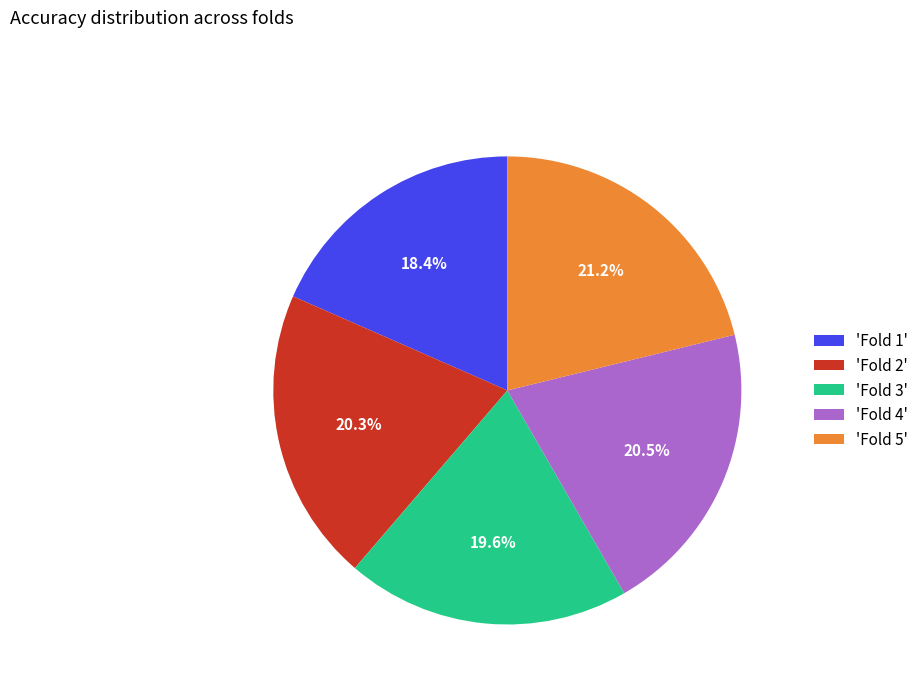

Combined, do 'Fold 3' and 'Fold 1' account for over 50%?

No